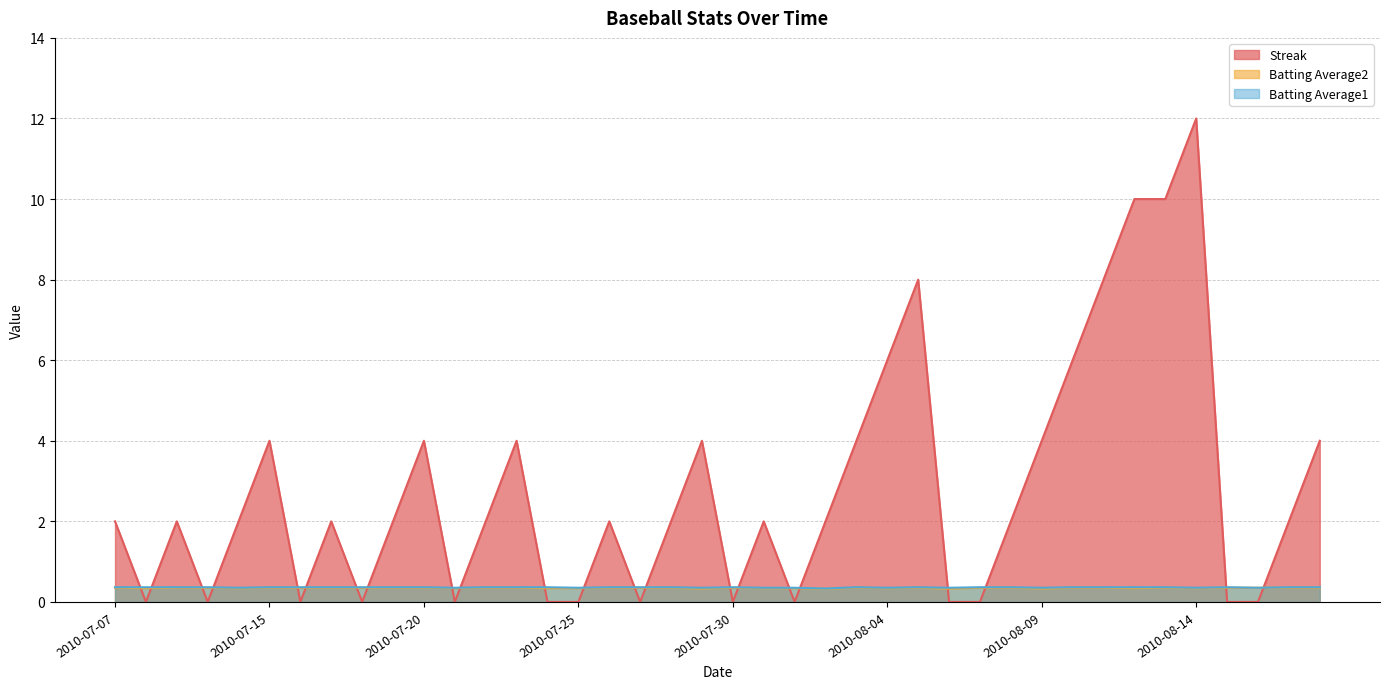

How many interior local valleys does the Batting Average1 series have?

10